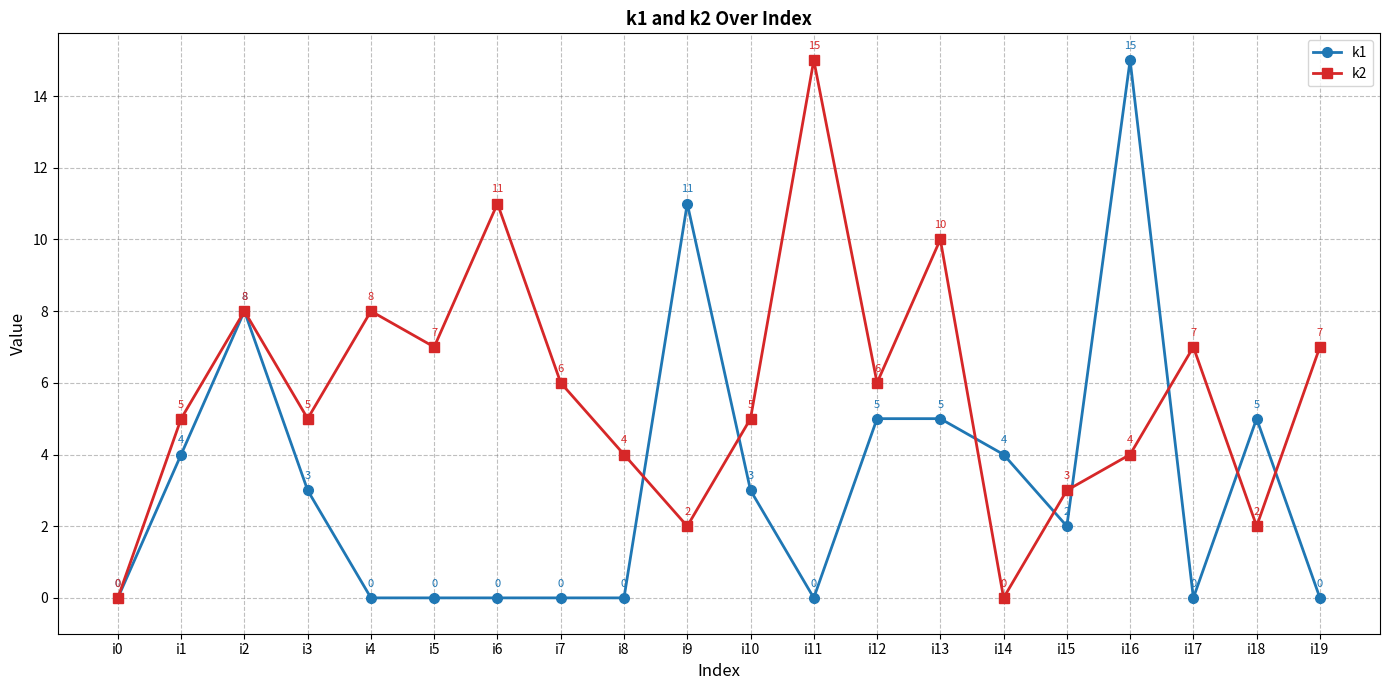

What is the value of the k2 point at the 4th from the left?

5